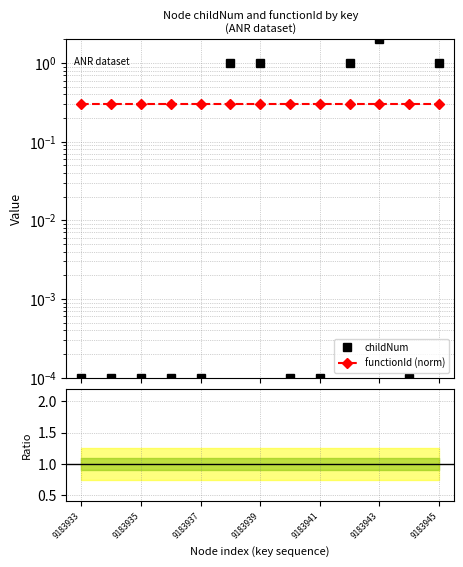

At how many categories does at least one series exceed 1?

1